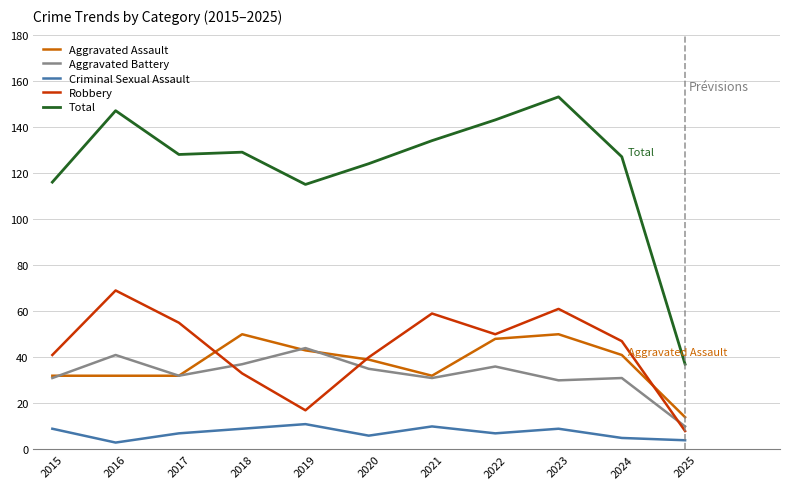

Reading left to right, extract all data points from this chart.

Aggravated Assault: 32	32	32	50	43	39	32	48	50	41	14
Aggravated Battery: 31	41	32	37	44	35	31	36	30	31	10
Criminal Sexual Assault: 9	3	7	9	11	6	10	7	9	5	4
Robbery: 41	69	55	33	17	40	59	50	61	47	8
Total: 116	147	128	129	115	124	134	143	153	127	37